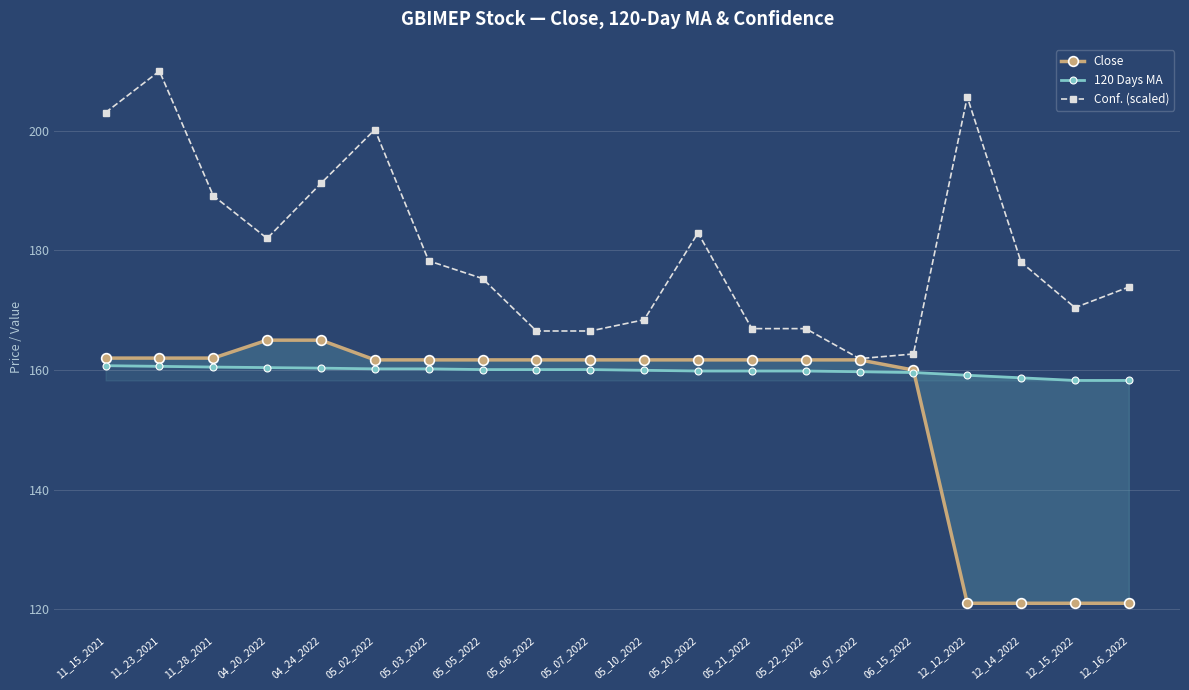

After their last crossing, which series has the higher values: 120 Days MA or Close?

120 Days MA